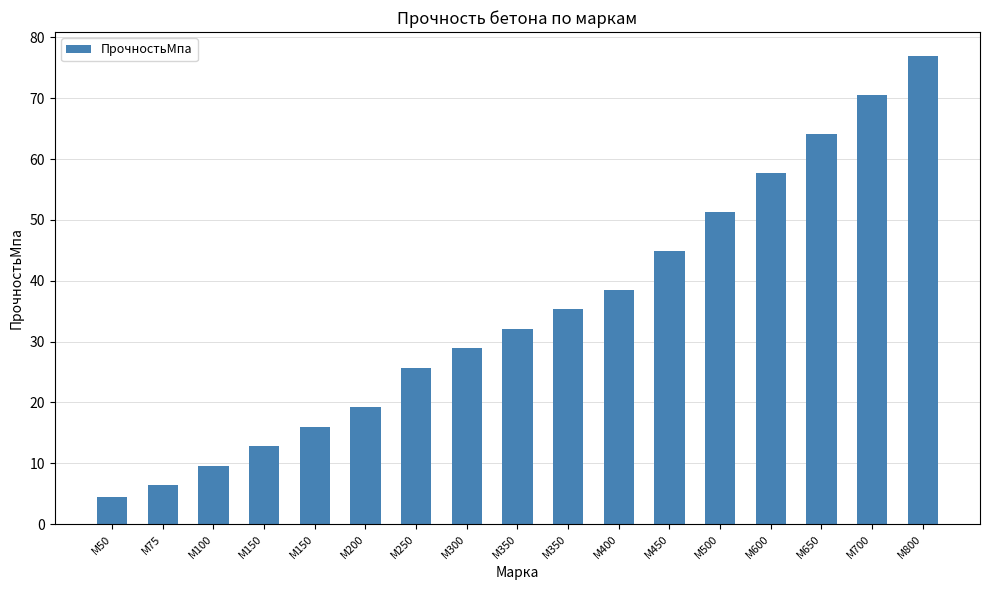

What is the average value?

35.0